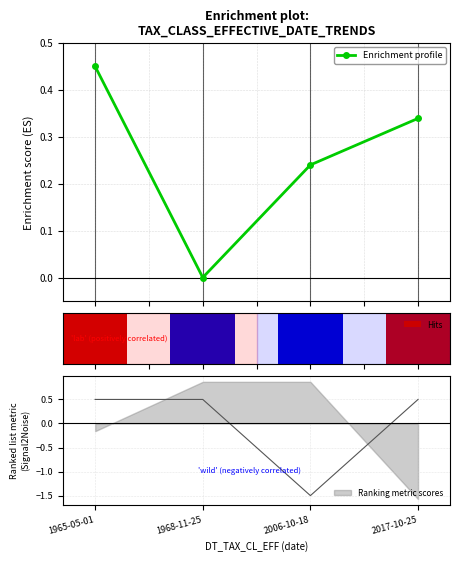

What is the label of the 3rd bar from the left?

2006-10-18